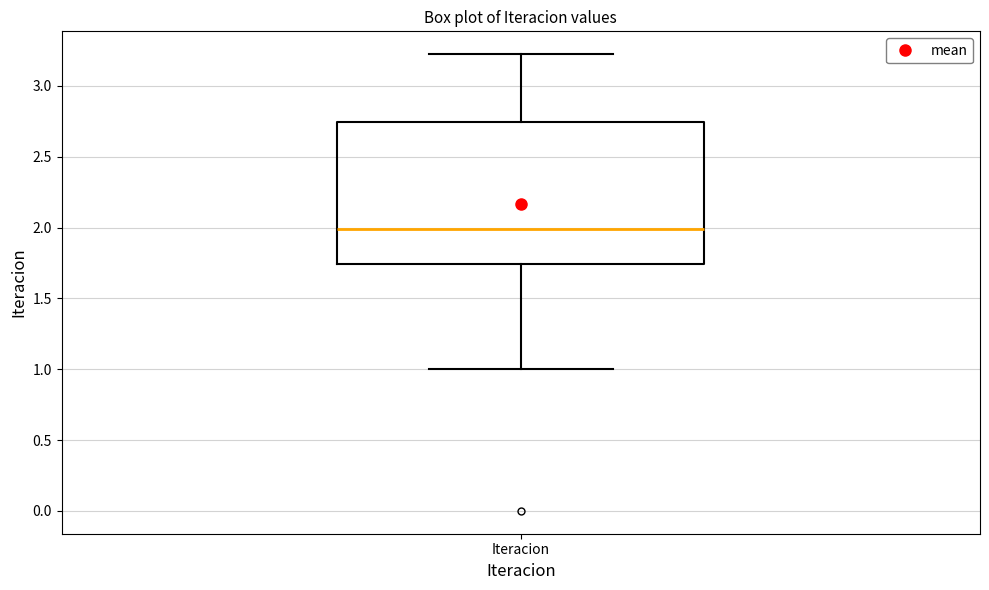

Where is the lower edge of the box for Iteracion on the y-axis? The values are not printed on the chart, so give them approximately, as read against the axis.

1.75